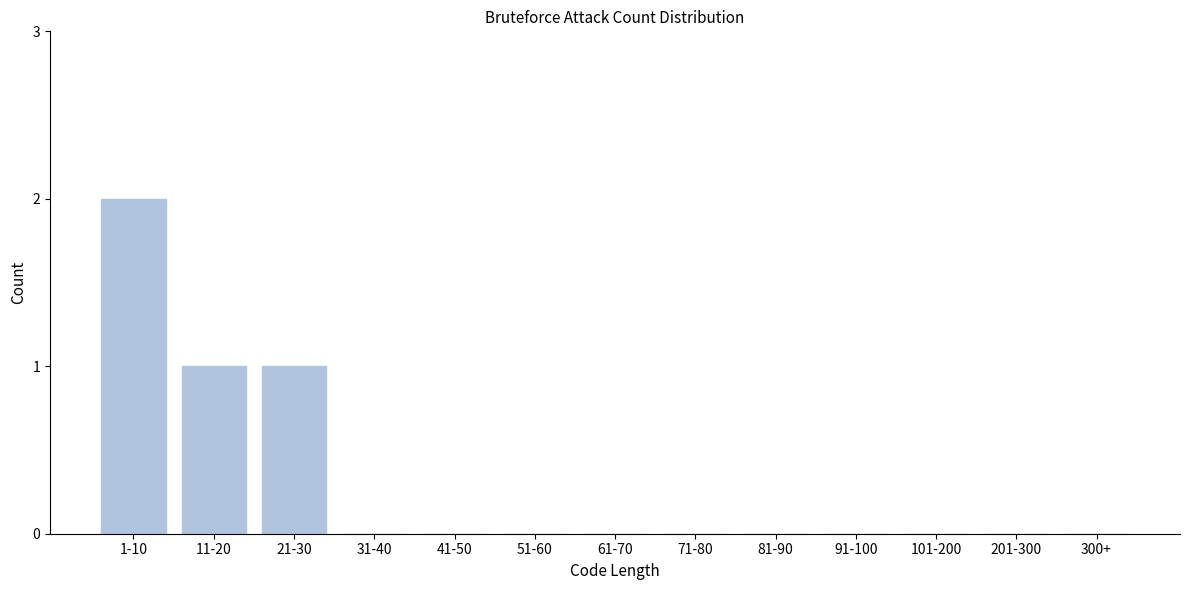

Reading left to right, transcribe all the data shown in this chart.

1-10=2	11-20=1	21-30=1	31-40=0	41-50=0	51-60=0	61-70=0	71-80=0	81-90=0	91-100=0	101-200=0	201-300=0	300+=0